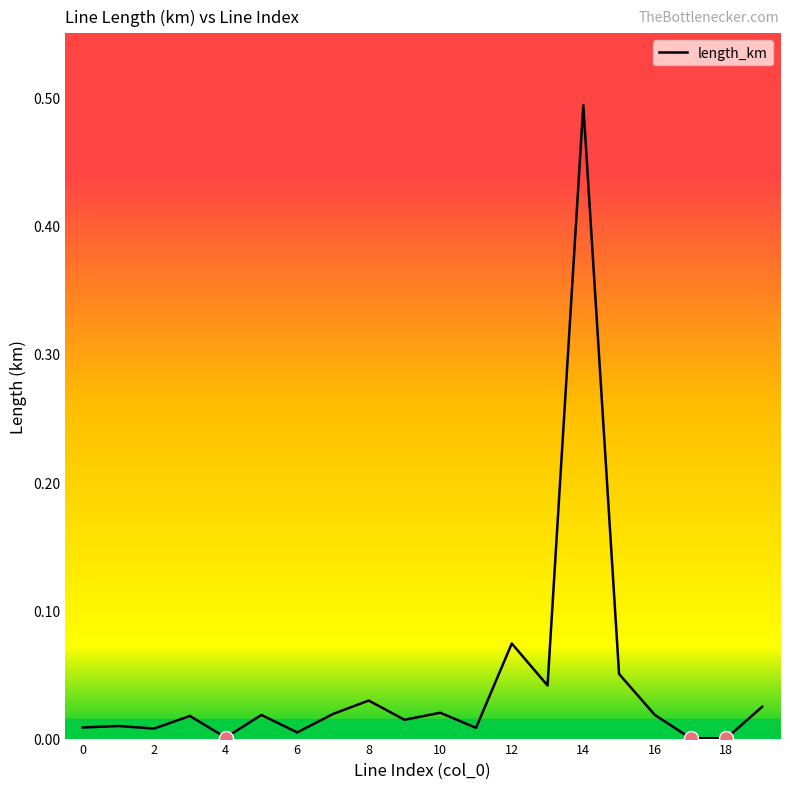

Does the chart have visible grid lines?

No